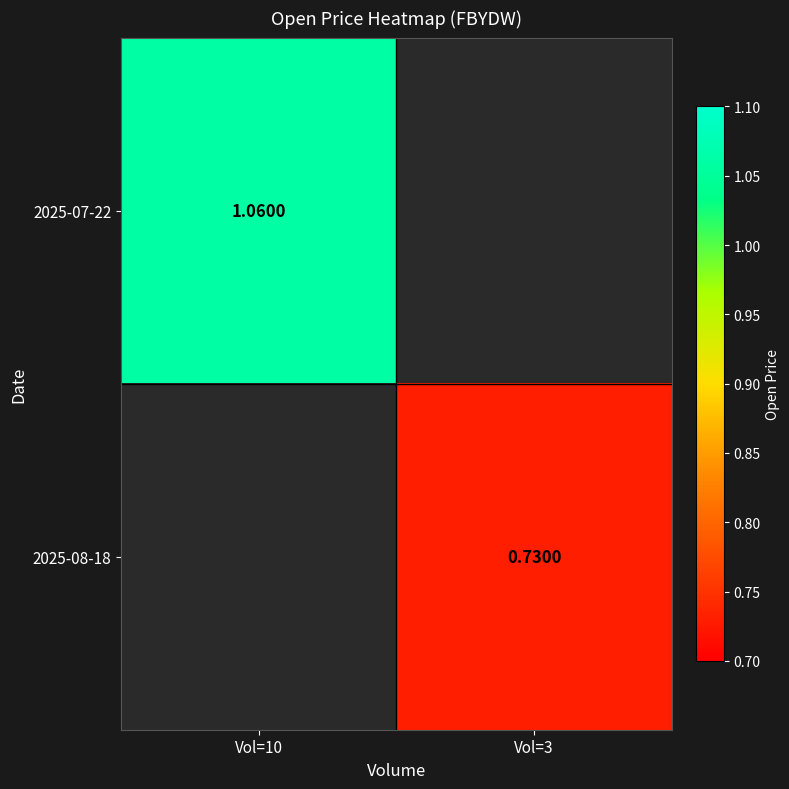

Is the value of 2025-07-22 at Vol=10 greater than the value of 2025-08-18 at Vol=3?

Yes